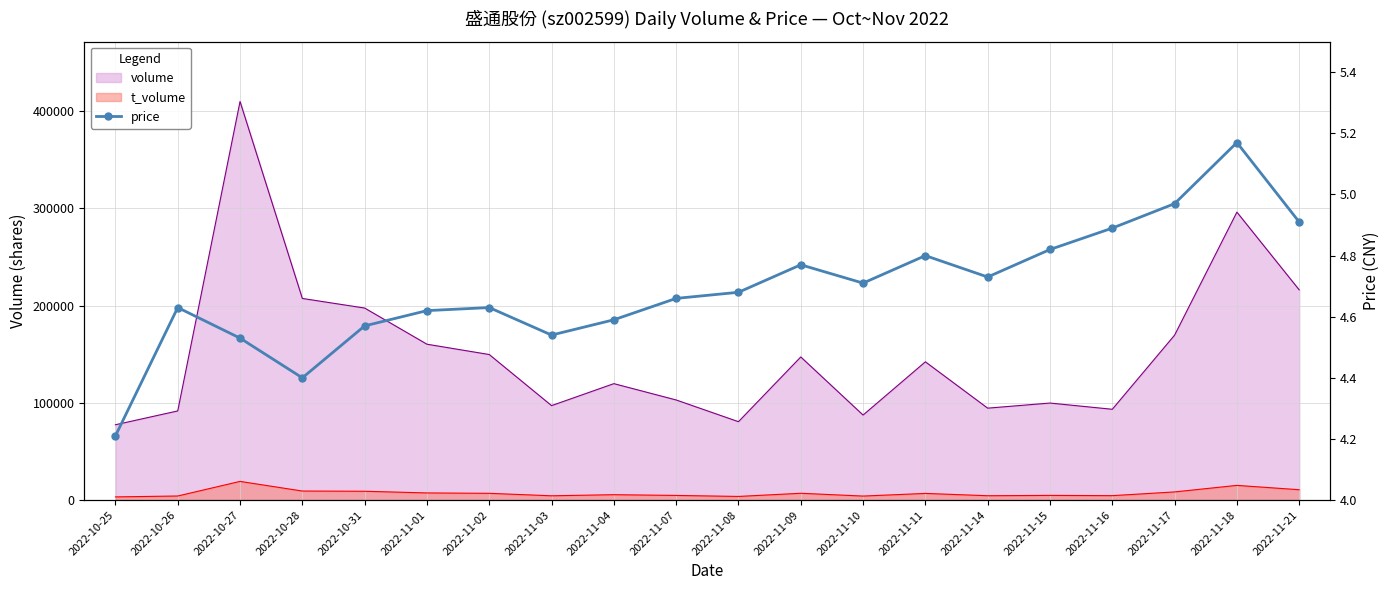

Which label corresponds to the largest value in the chart?

2022-11-18